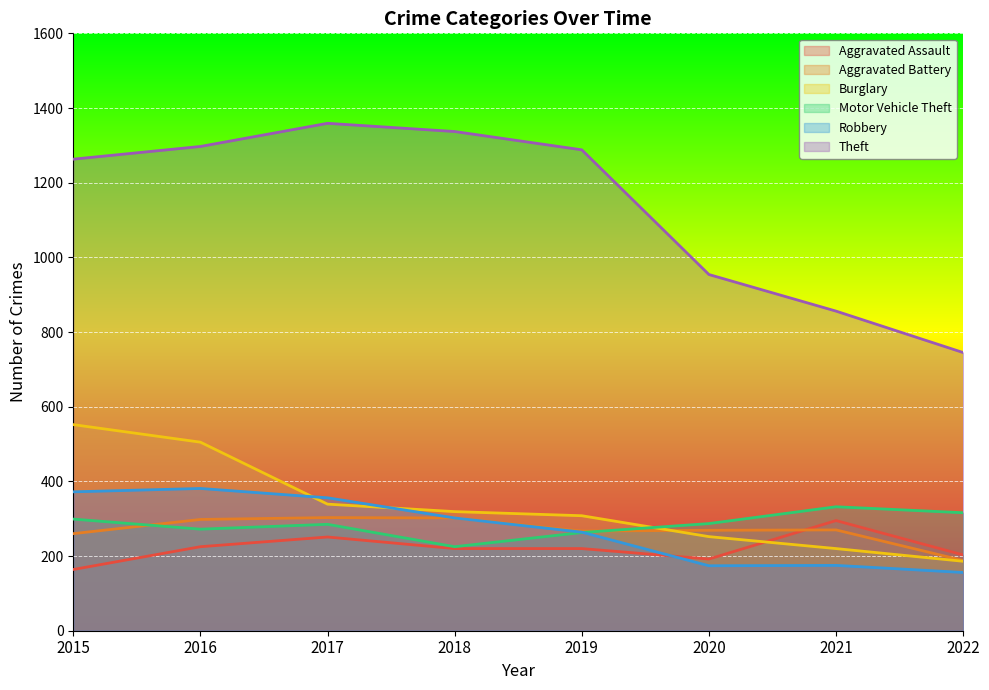

How many lines are shown in the chart?

6